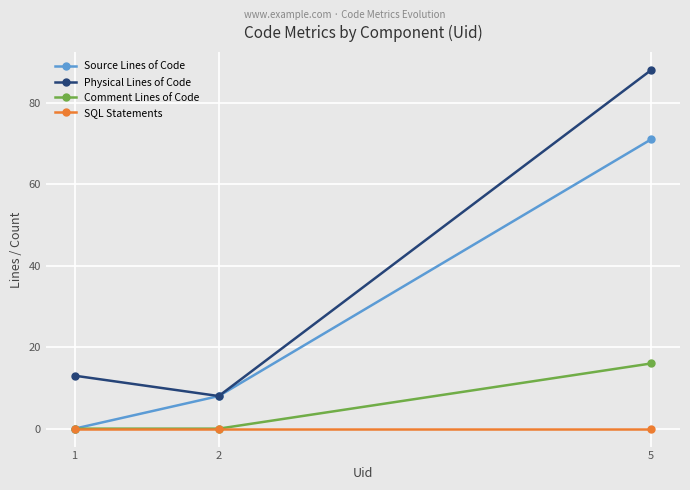

What is the spread (max minus min) of values at 2?

8